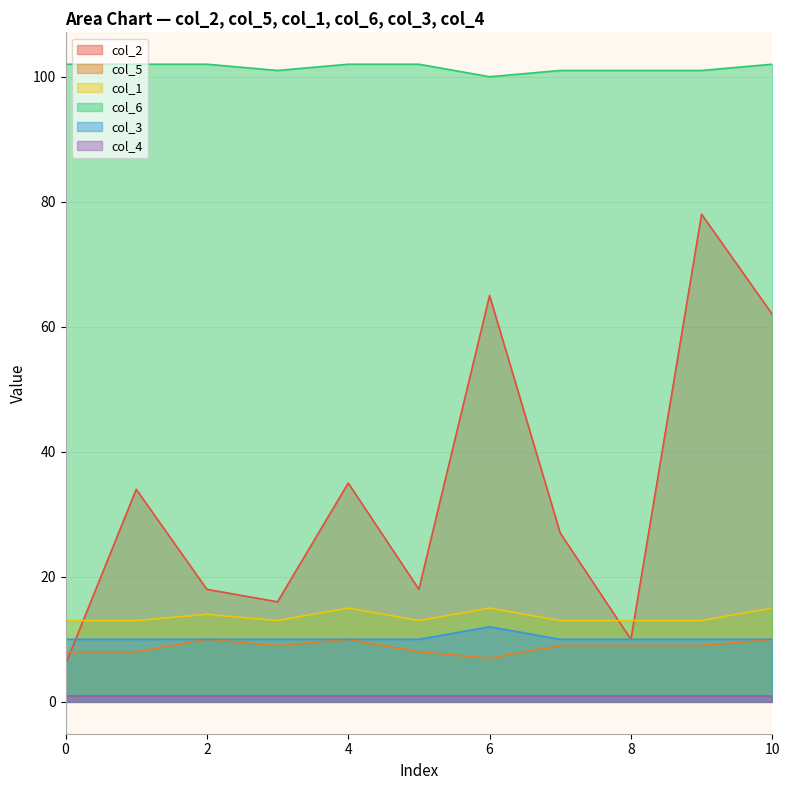

How many intersections are there between col_2 and col_5?

1